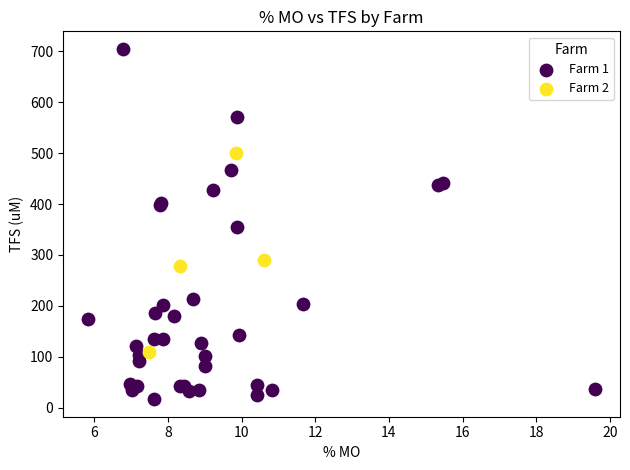

Which series reaches the minimum Y coordinate?

Farm 1